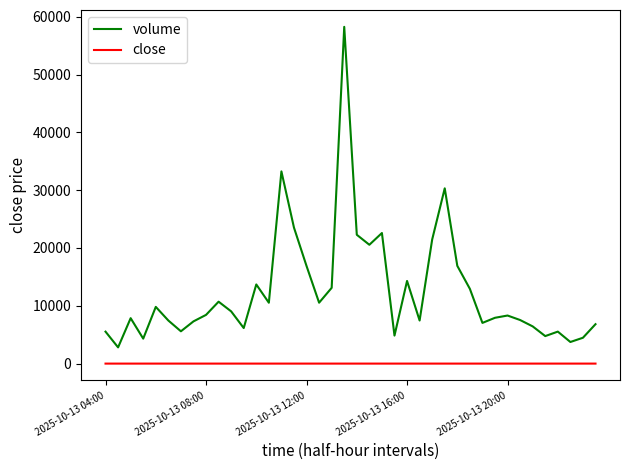

What is the difference between the maximum and minimum values in the volume series?

55435.6